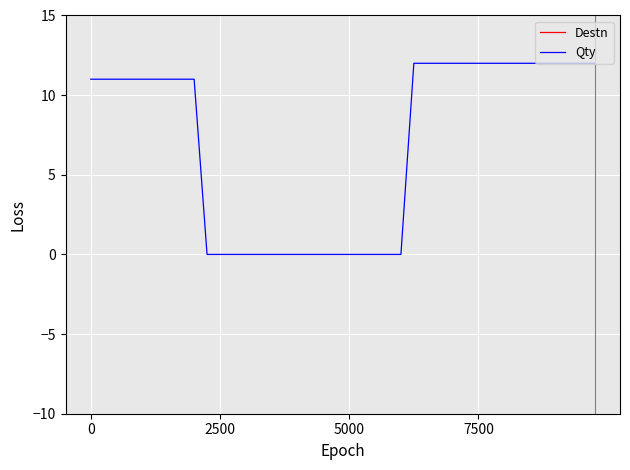

Is this an area chart (filled region under the line)?

No